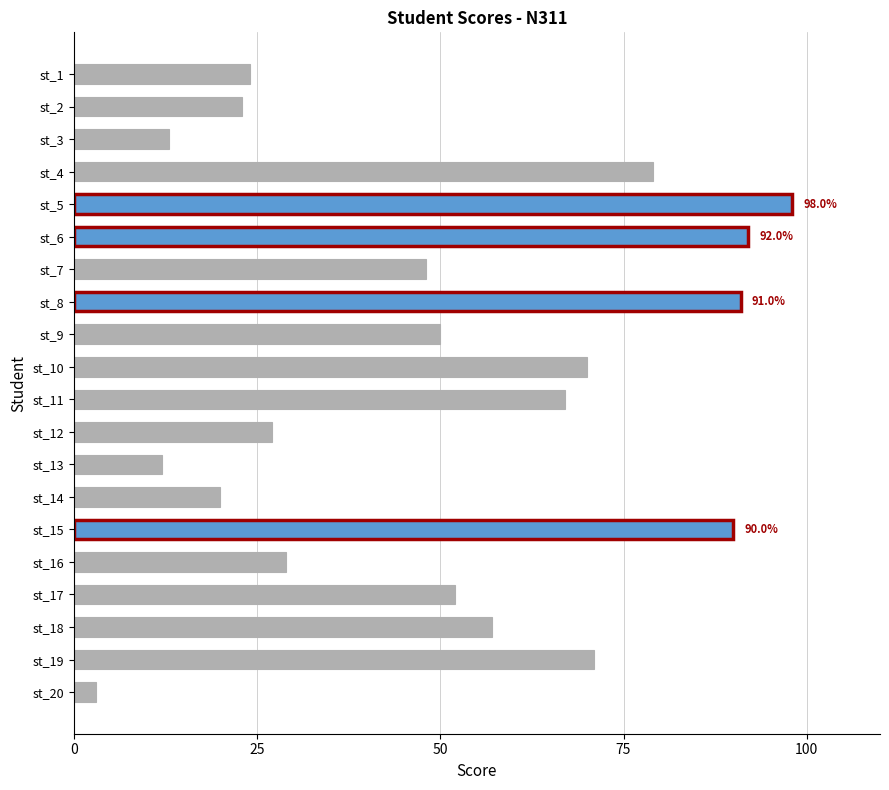

What is the value of the 10th bar from the top?

70